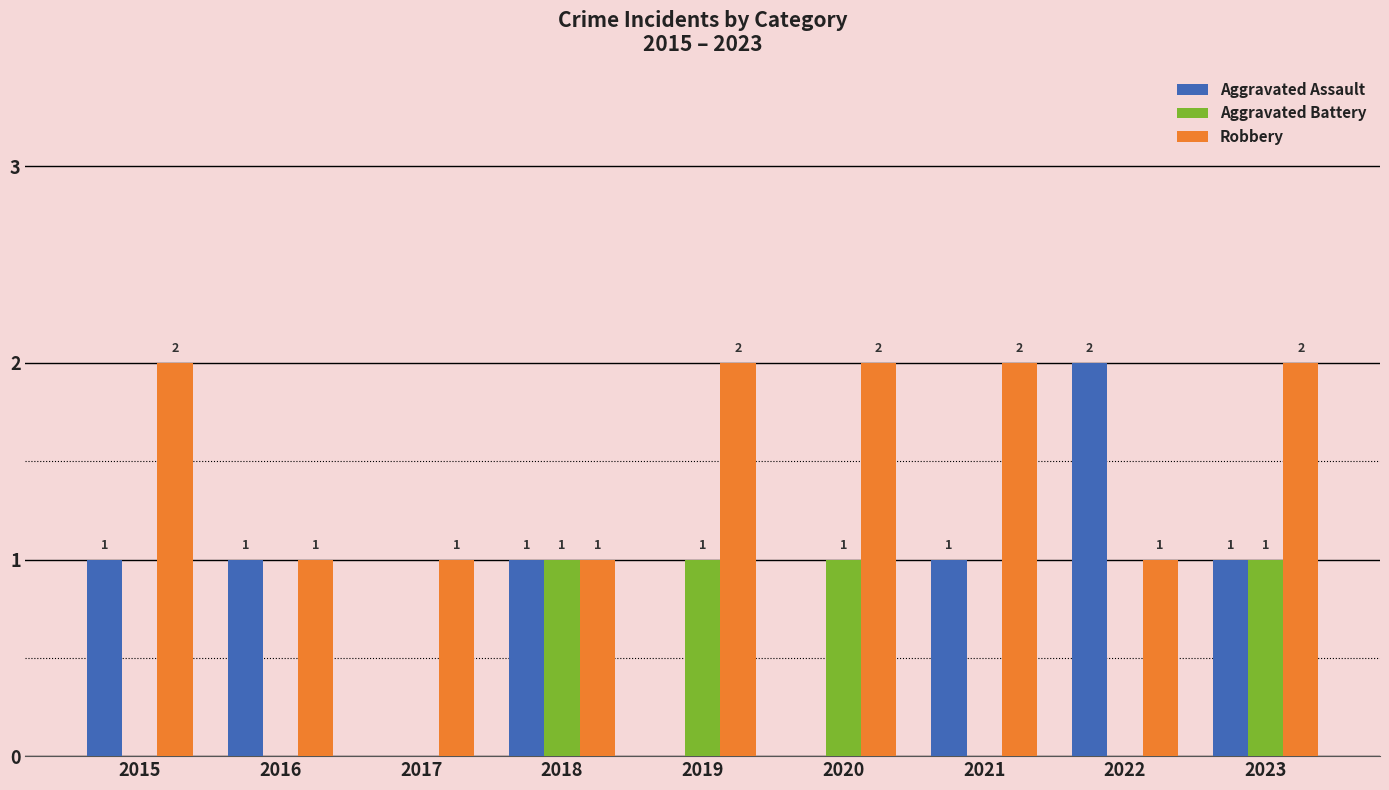

True or false: Aggravated Assault has a value of 2 at 2018.

False